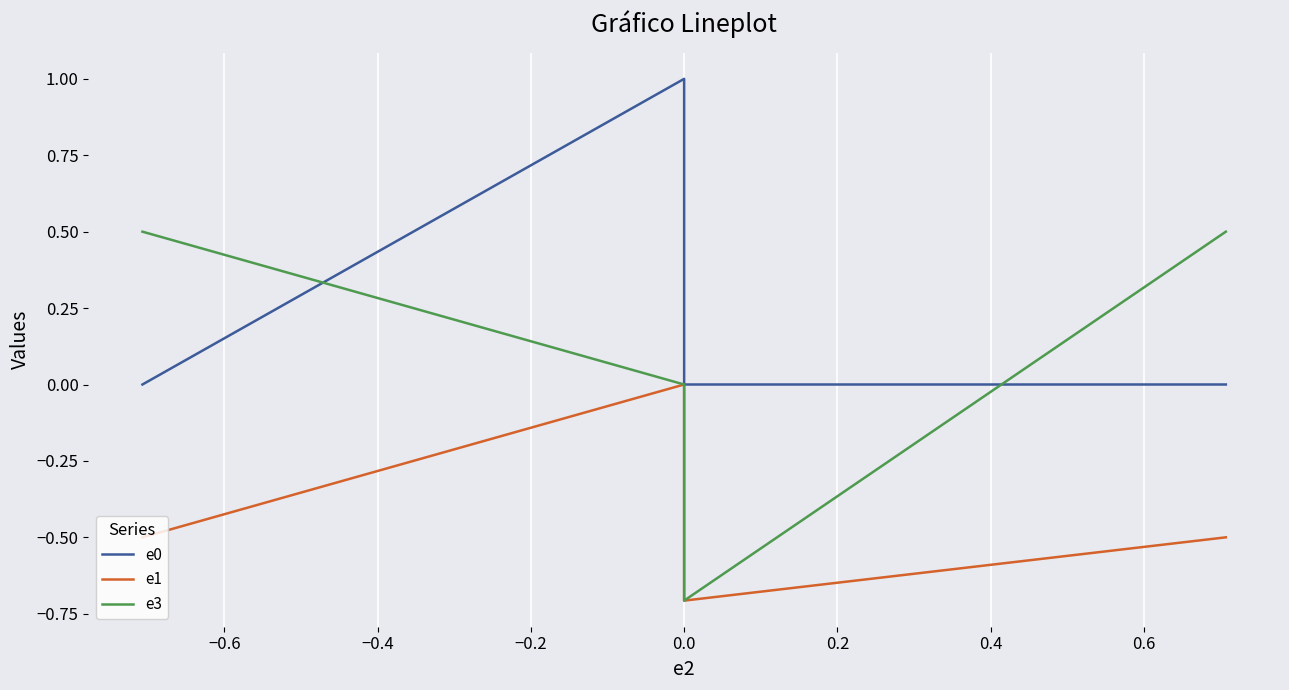

What is the maximum value shown in the chart?

1.0